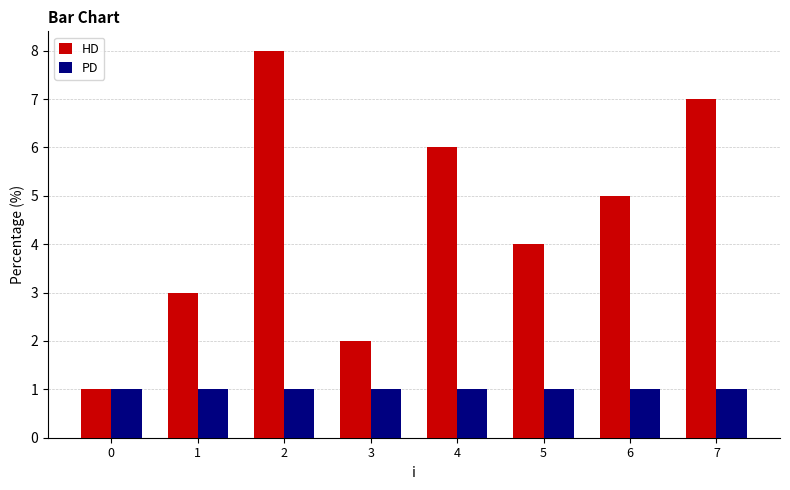

Reading left to right, extract all data points from this chart.

HD: 0=1	1=3	2=8	3=2	4=6	5=4	6=5	7=7
PD: 0=1	1=1	2=1	3=1	4=1	5=1	6=1	7=1